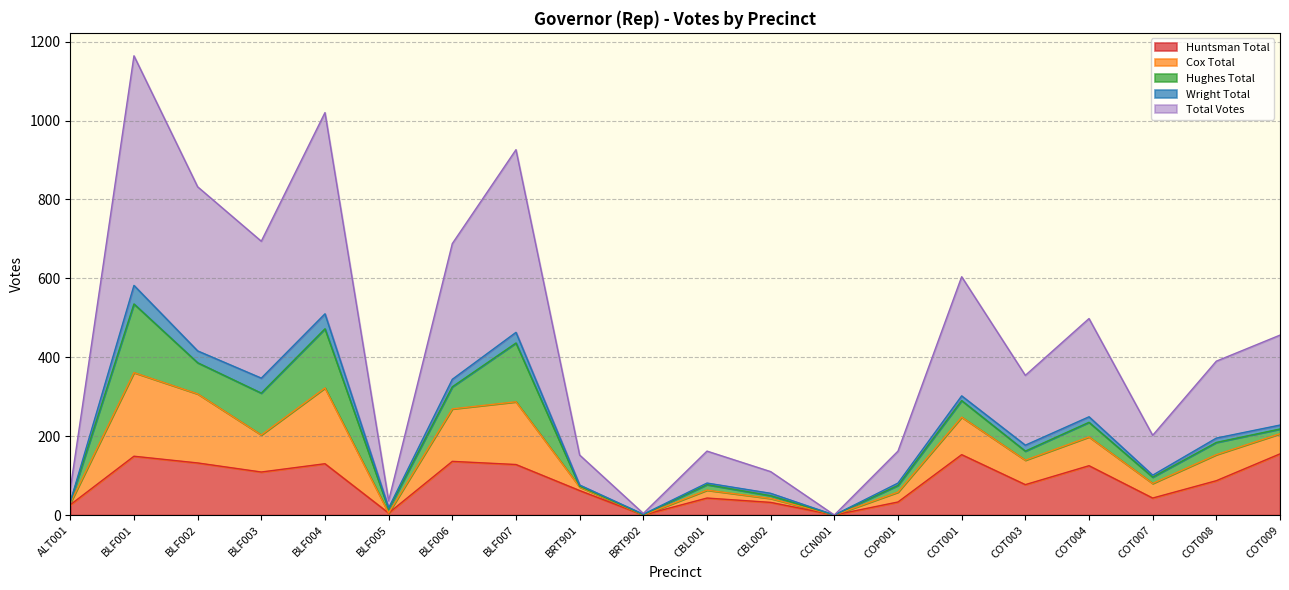

At which category is the sum across all series the highest?

BLF001